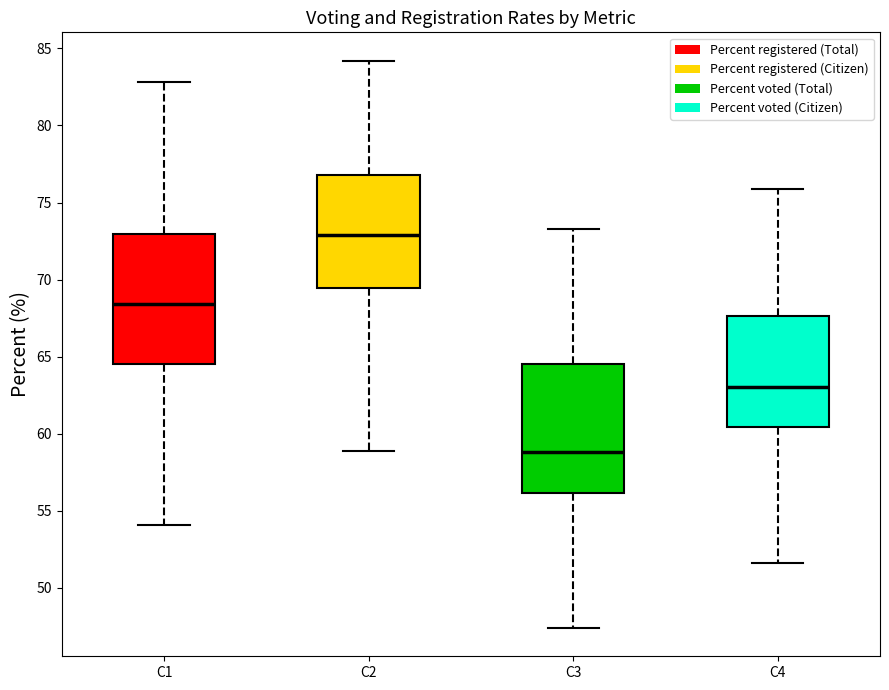

Reading left to right, read every box against the y-axis: the position of its median line, the range the box covers, and the ends of its whiskers. The values are not printed on the chart, so give them approximately, as read against the axis.

C1: median 68.5, box 64.5 to 73.0, whiskers 54.0 to 83.0
C2: median 73.0, box 69.5 to 77.0, whiskers 59.0 to 84.0
C3: median 59.0, box 56.0 to 64.5, whiskers 47.5 to 73.5
C4: median 63.0, box 60.5 to 67.5, whiskers 51.5 to 76.0